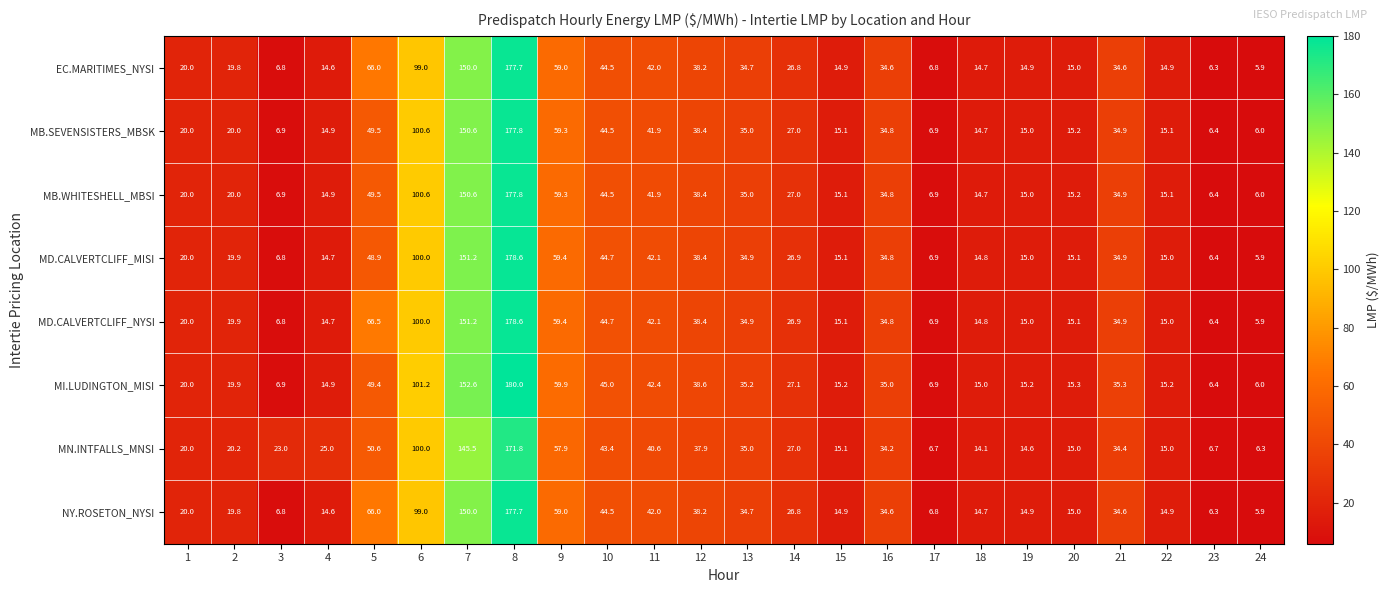

True or false: MB.WHITESHELL_MBSI has a value of 8.9 at 16.

False